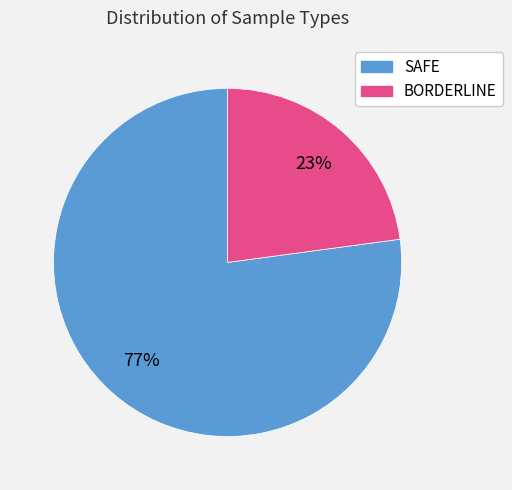

Does any single category account for the majority?

Yes